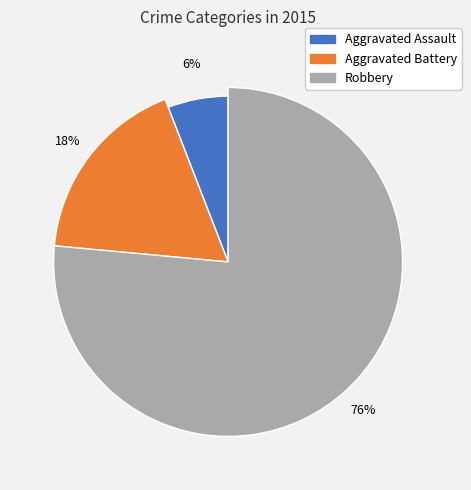

Combined, do Robbery and Aggravated Assault account for over 50%?

Yes